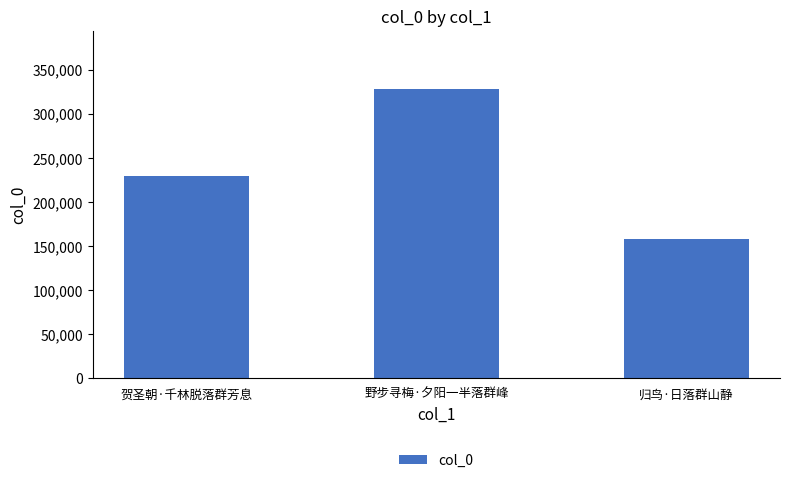

Are the bars horizontal?

No